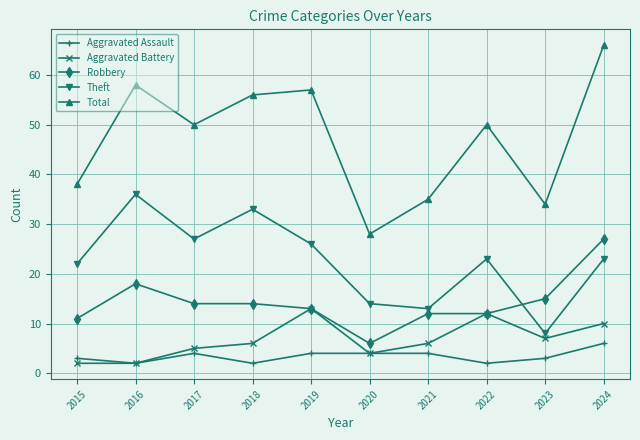

Is the value of Aggravated Assault at 2017 greater than the value of Robbery at 2018?

No